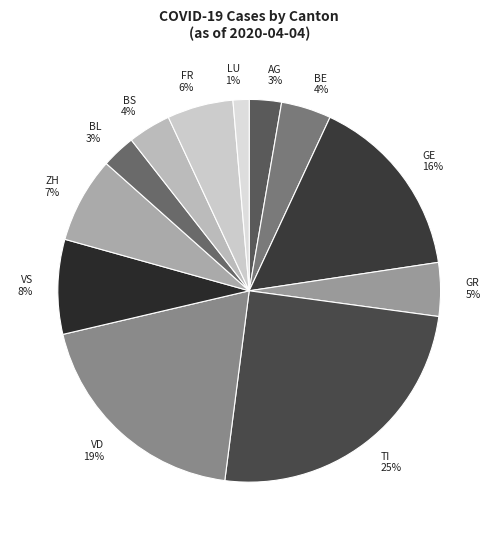

Is the sum of FR and GE greater than half?

No